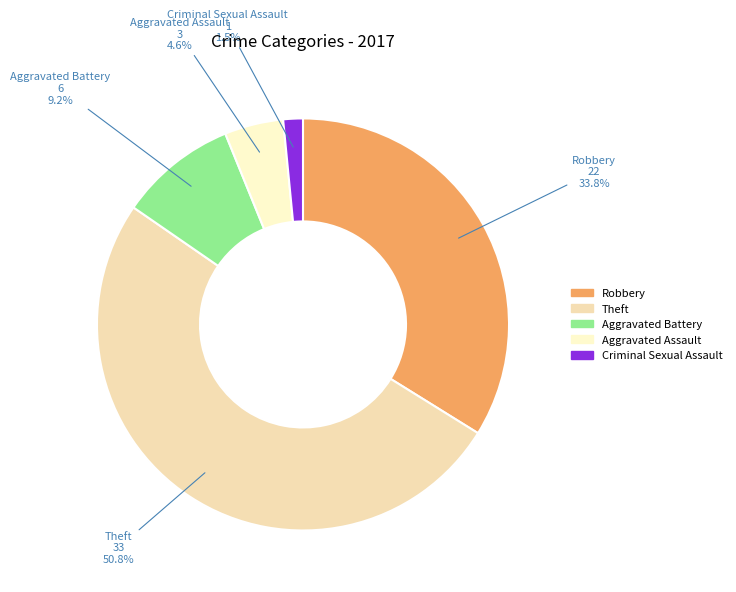

Is there any slice that represents more than half of the pie?

Yes